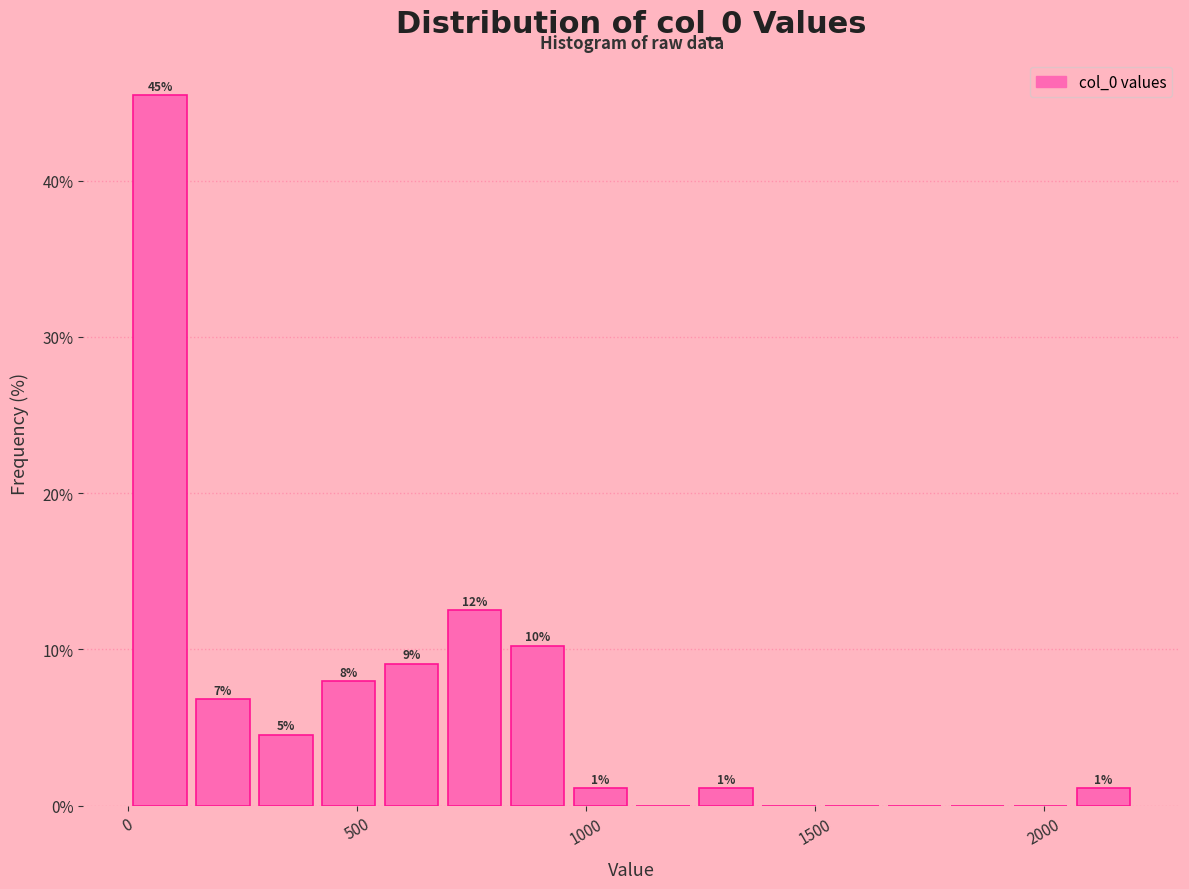

Around what value on the x-axis is the tallest bar? Give the approximate position of its centre, as read against the axis.

50